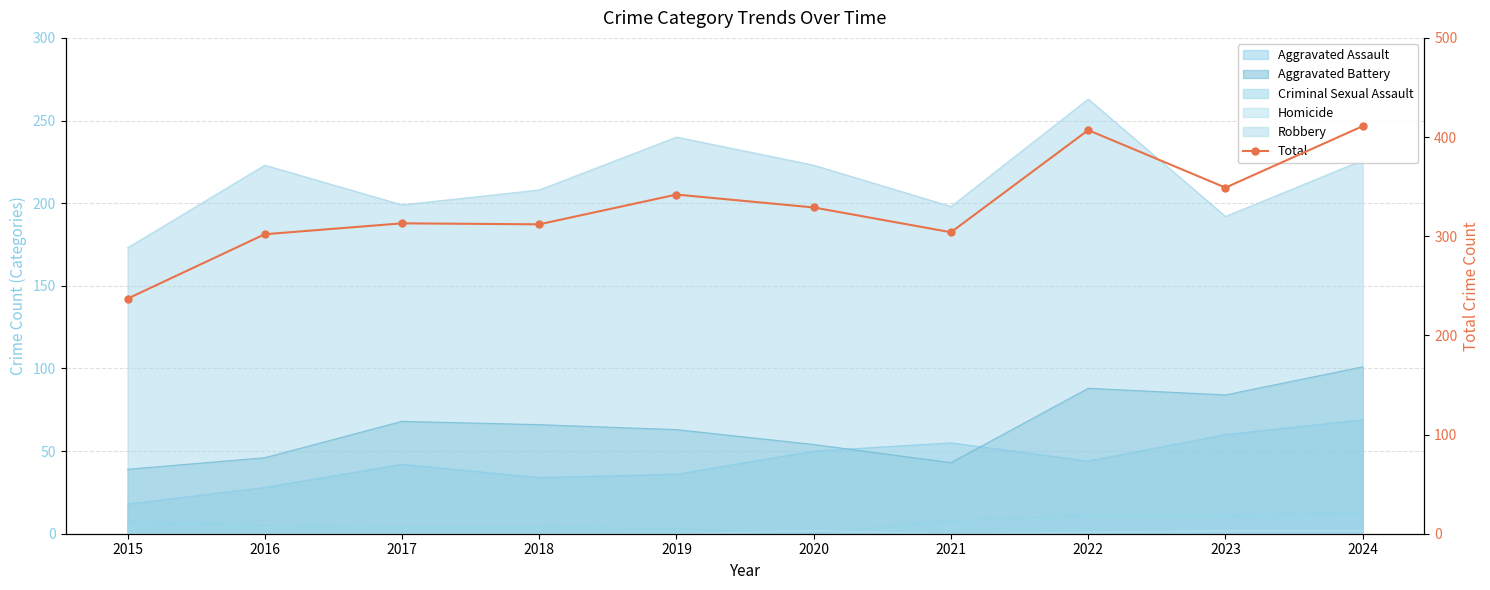

List the labels in order of value, largest first.

2024, 2022, 2023, 2019, 2020, 2017, 2018, 2021, 2016, 2015